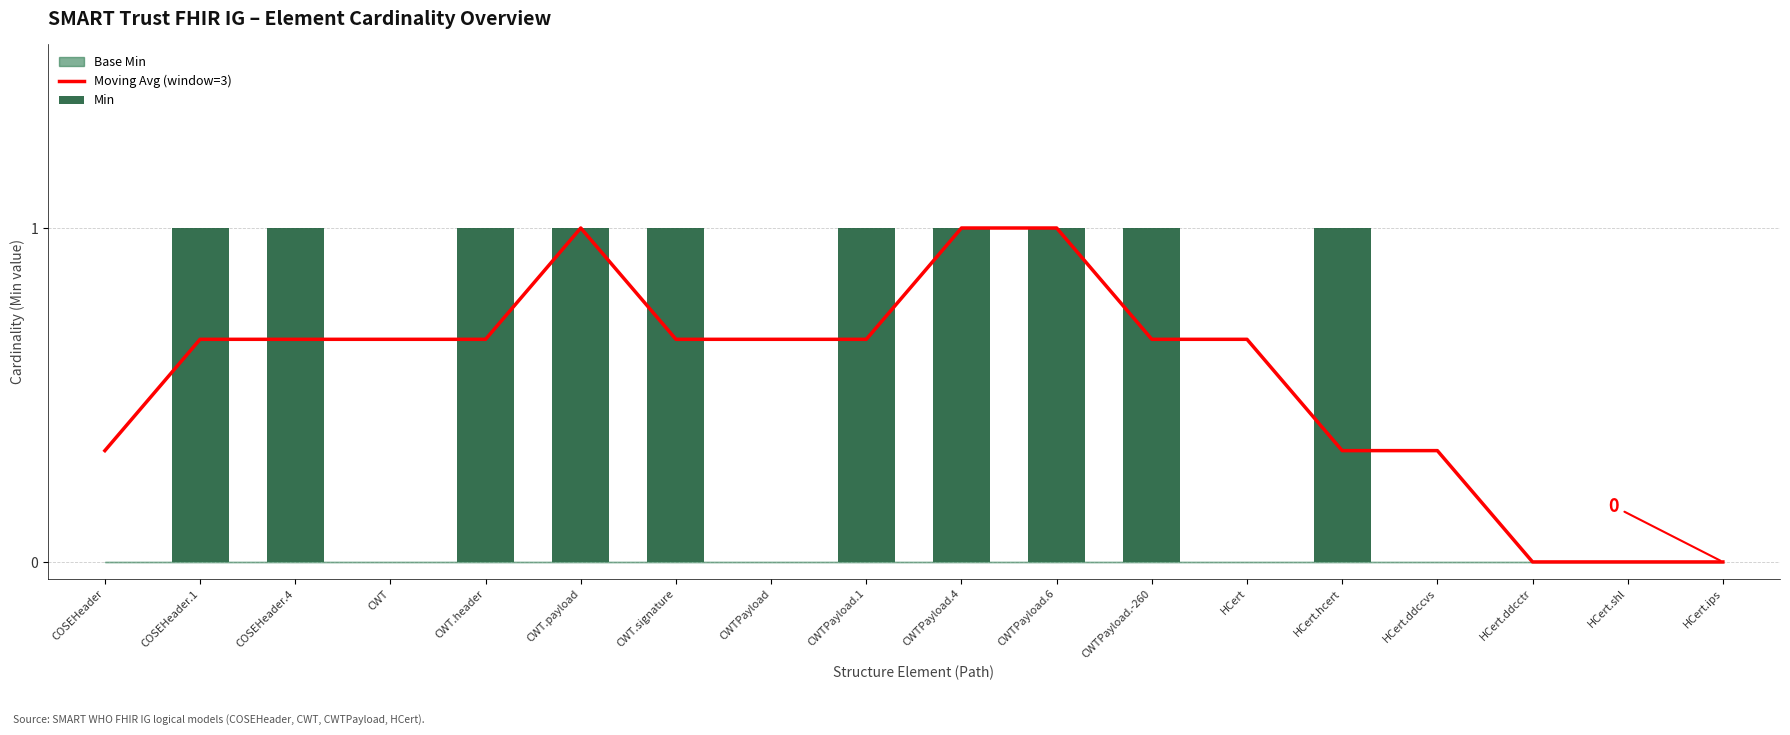

How many groups of bars are there?

18